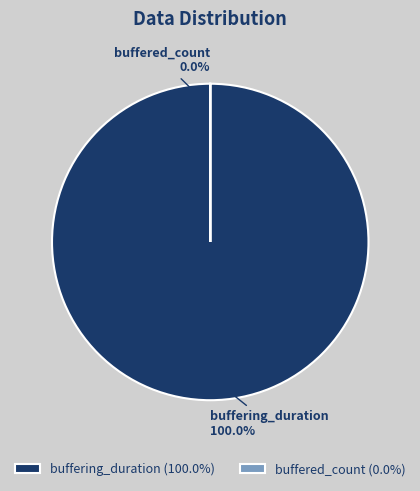

True or false: buffering_duration accounts for 90% of the total.

False